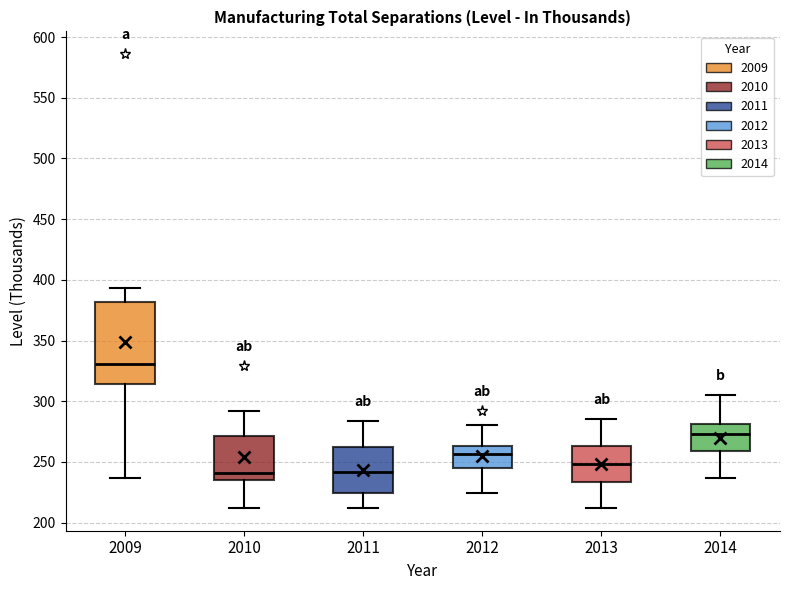

Reading left to right, read every box against the y-axis: the position of its median line, the range the box covers, and the ends of its whiskers. The values are not printed on the chart, so give them approximately, as read against the axis.

2009: median 330, box 315 to 380, whiskers 235 to 395
2010: median 240, box 235 to 270, whiskers 210 to 290
2011: median 240, box 225 to 260, whiskers 210 to 285
2012: median 255, box 245 to 265, whiskers 225 to 280
2013: median 250, box 235 to 265, whiskers 210 to 285
2014: median 275, box 260 to 280, whiskers 235 to 305